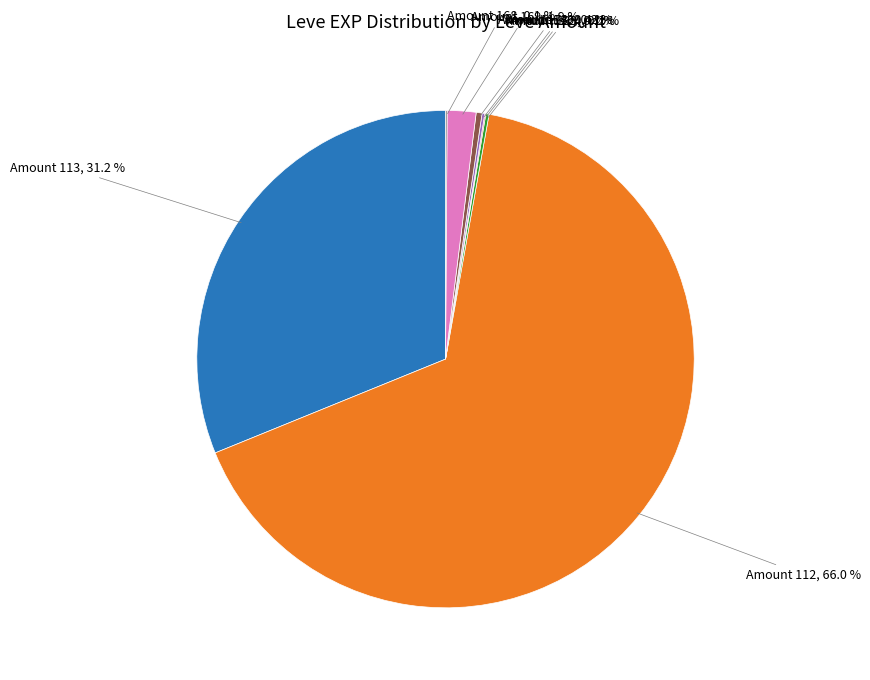

Does any single category account for the majority?

Yes